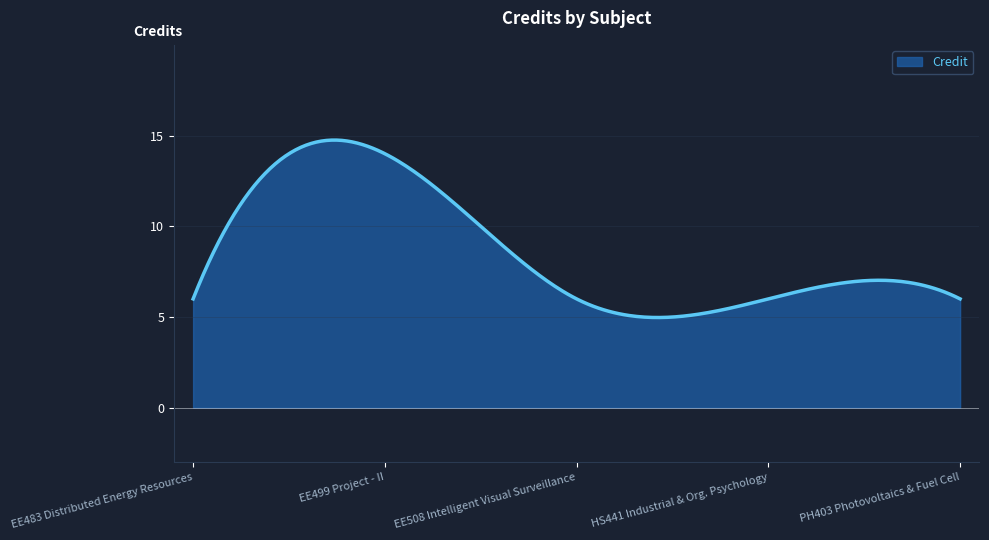

What is the maximum value shown in the chart?

14.8